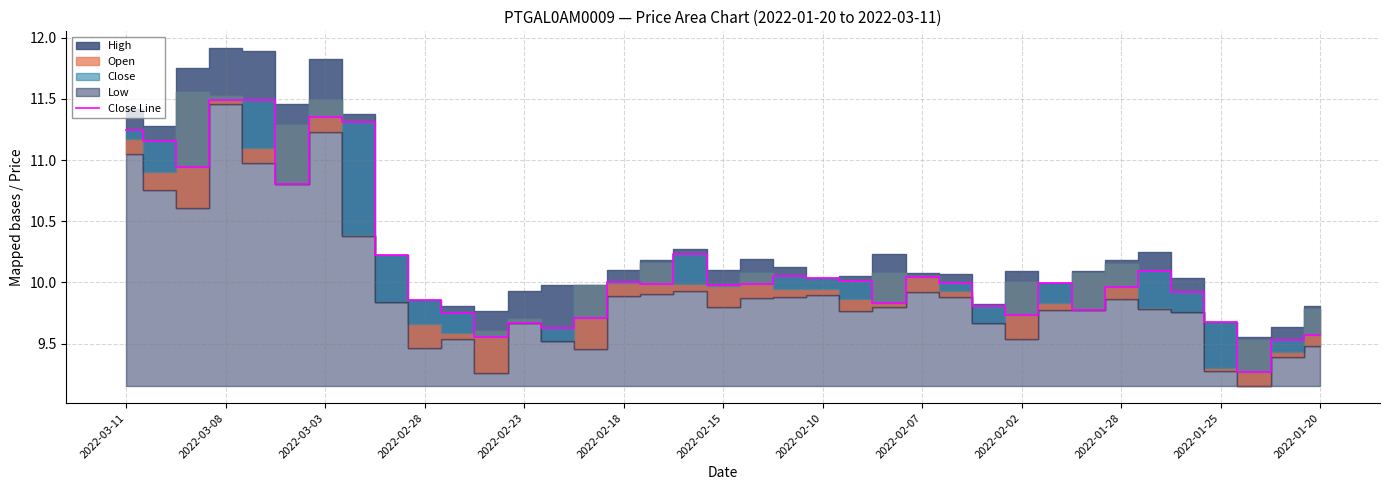

How many points are lower than both their immediate neighbors (excluding endpoints)?

10